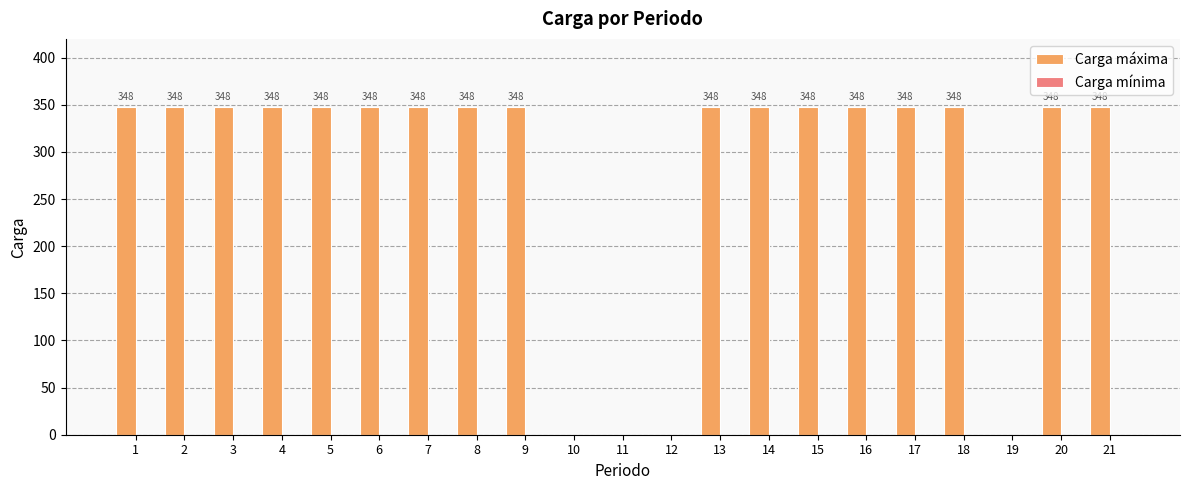

What is the approximate value at 18, to the nearest 50?

350